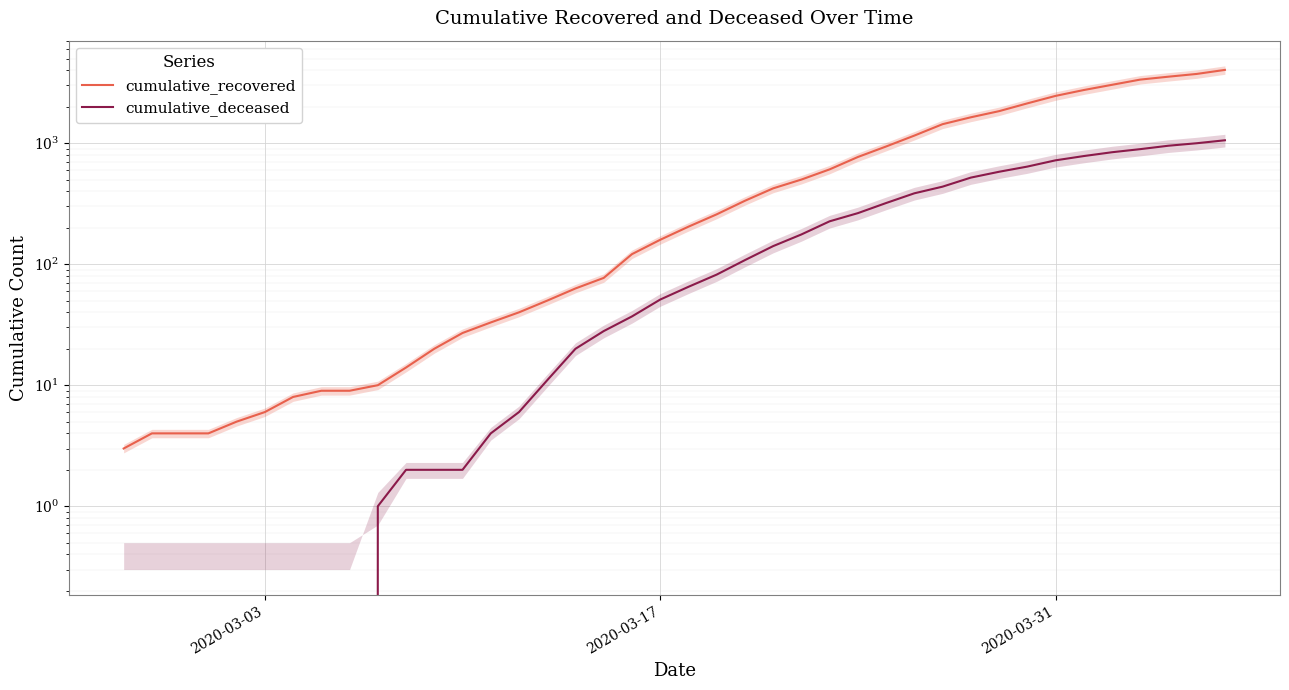

True or false: cumulative_recovered has a value of 6601 at 38.

False